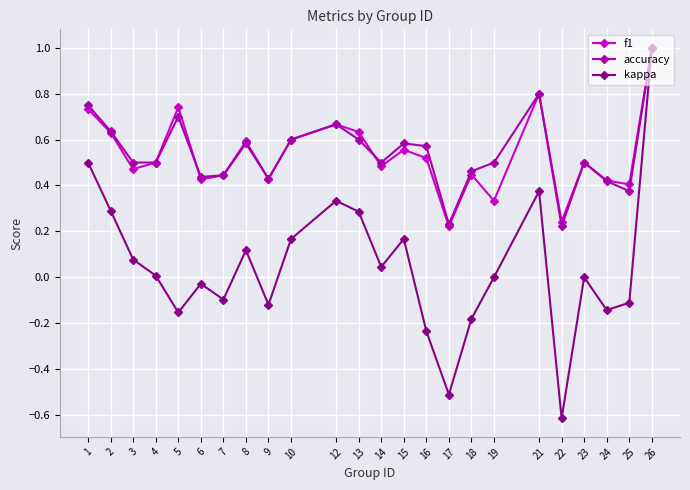

At which category is the sum across all series the highest?

26